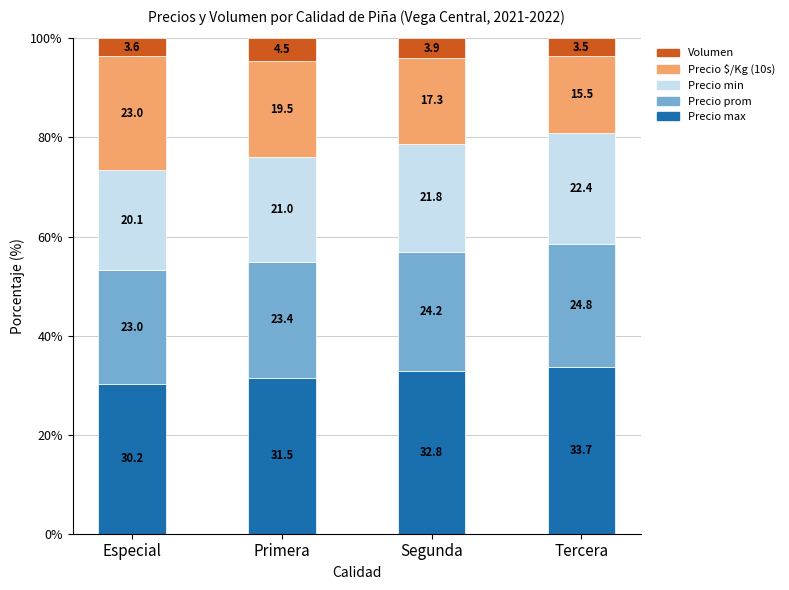

At which label does Precio max reach its minimum?

Especial